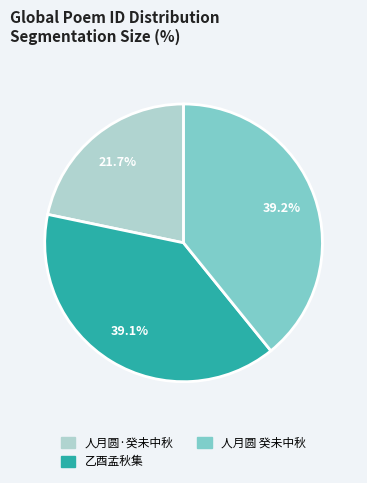

Does any single category account for the majority?

No